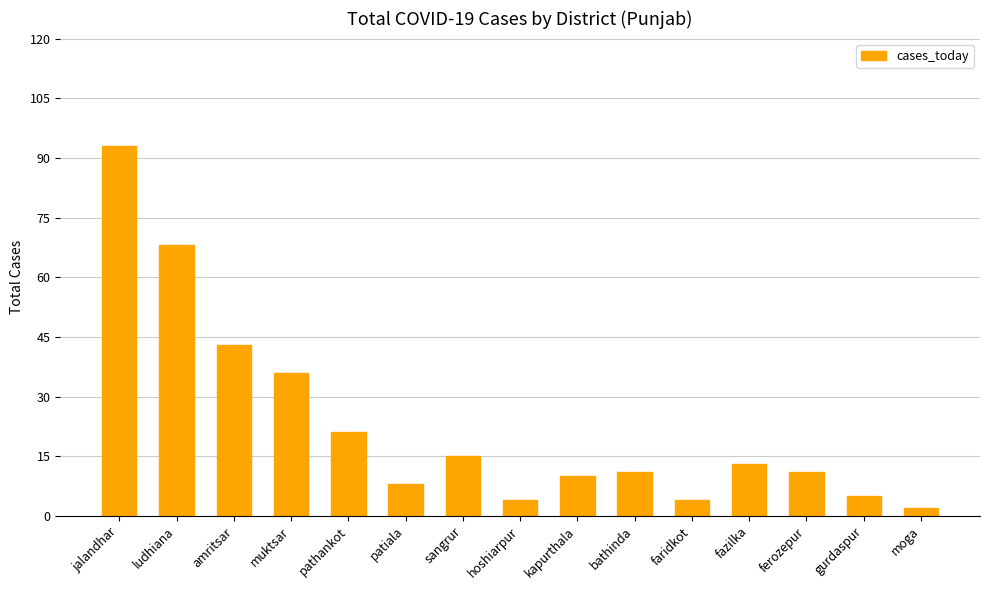

Where does the data first go above 11?

jalandhar